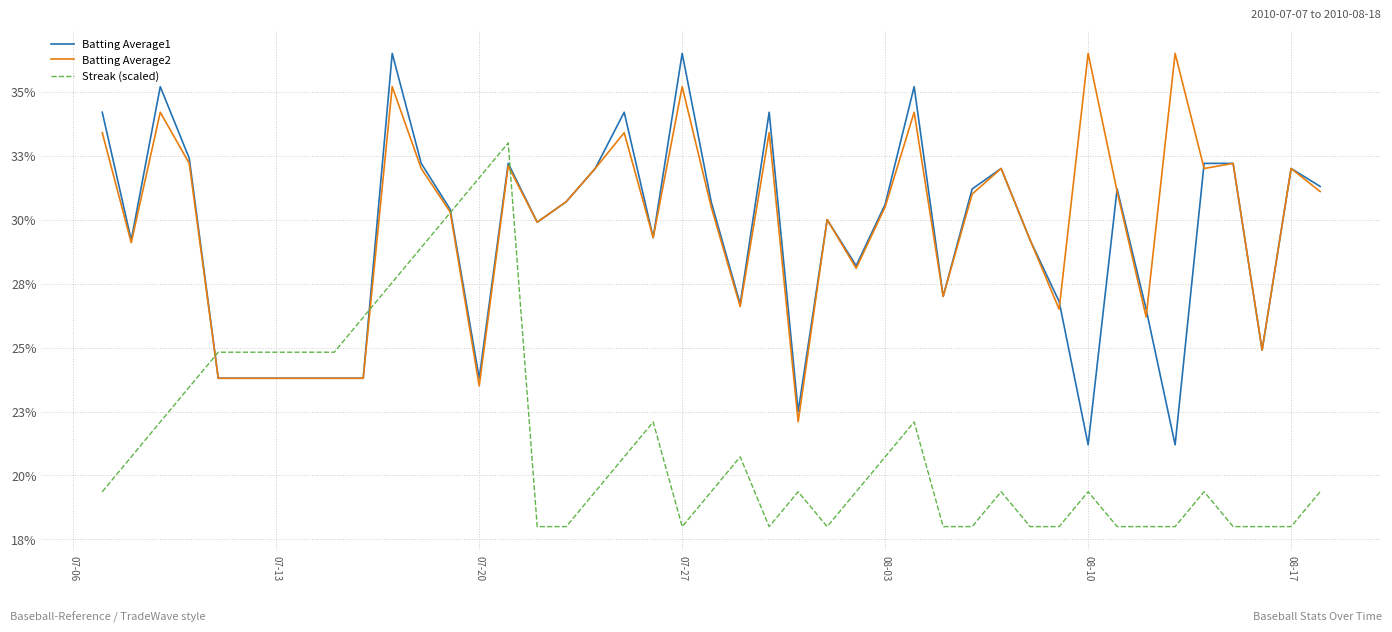

True or false: Batting Average1 and Streak (scaled) cross at least once.

True